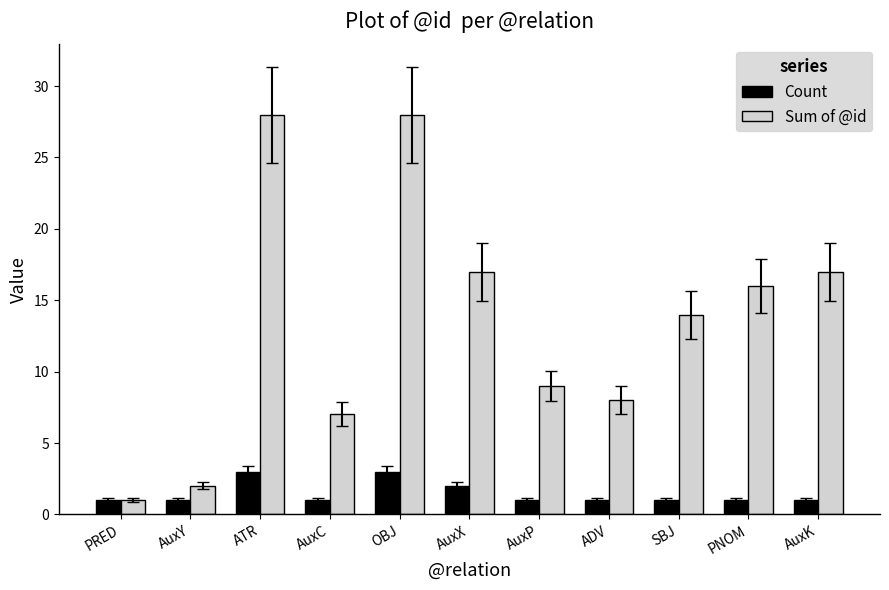

What is the greatest value displayed?

28